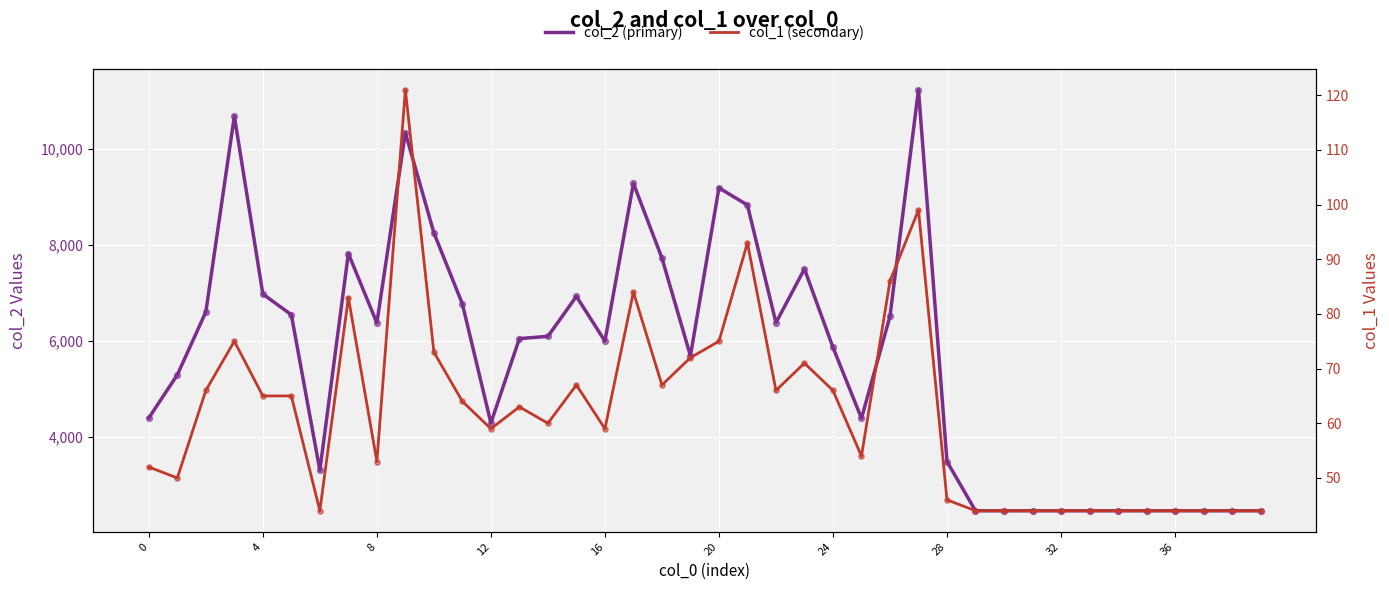

What are all the series names shown in the legend?

col_2 (primary), col_1 (secondary)